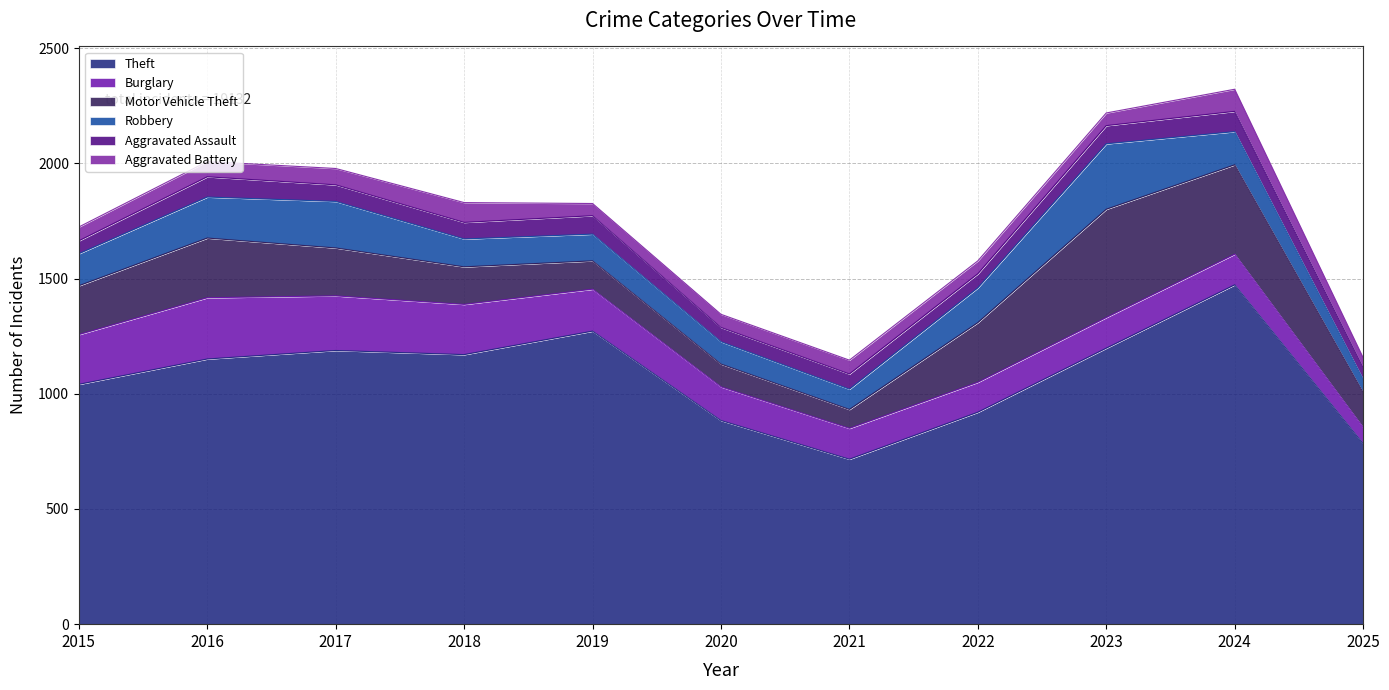

Does the chart display data point markers on the line(s)?

No